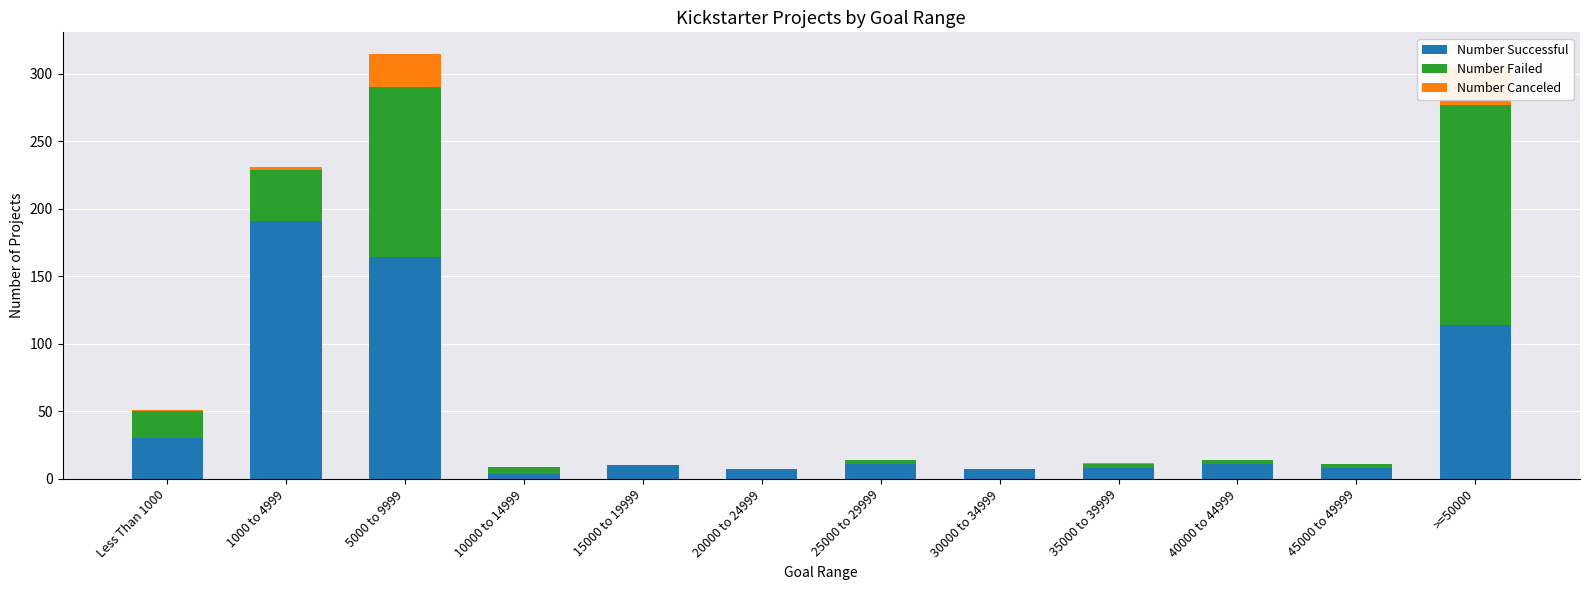

Which series changed the most between Less Than 1000 and 10000 to 14999?

Number Successful